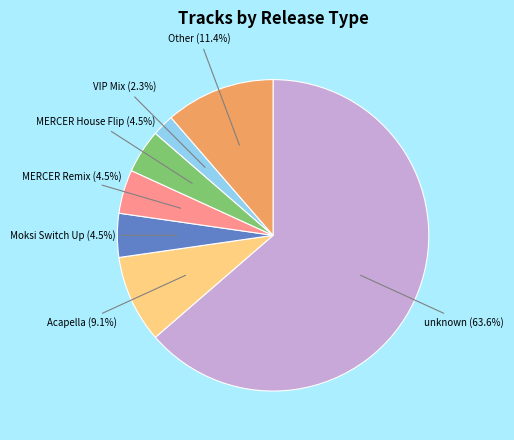

Is there a majority slice in this chart?

Yes